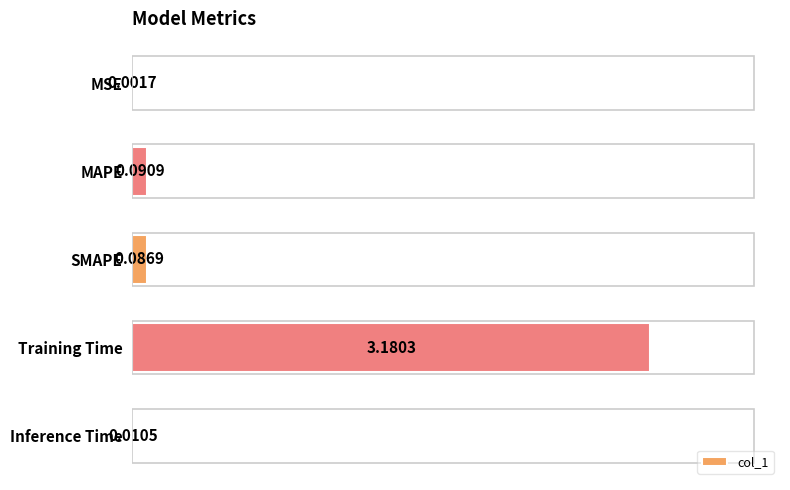

Where is the data nearest to the value 1?

MAPE